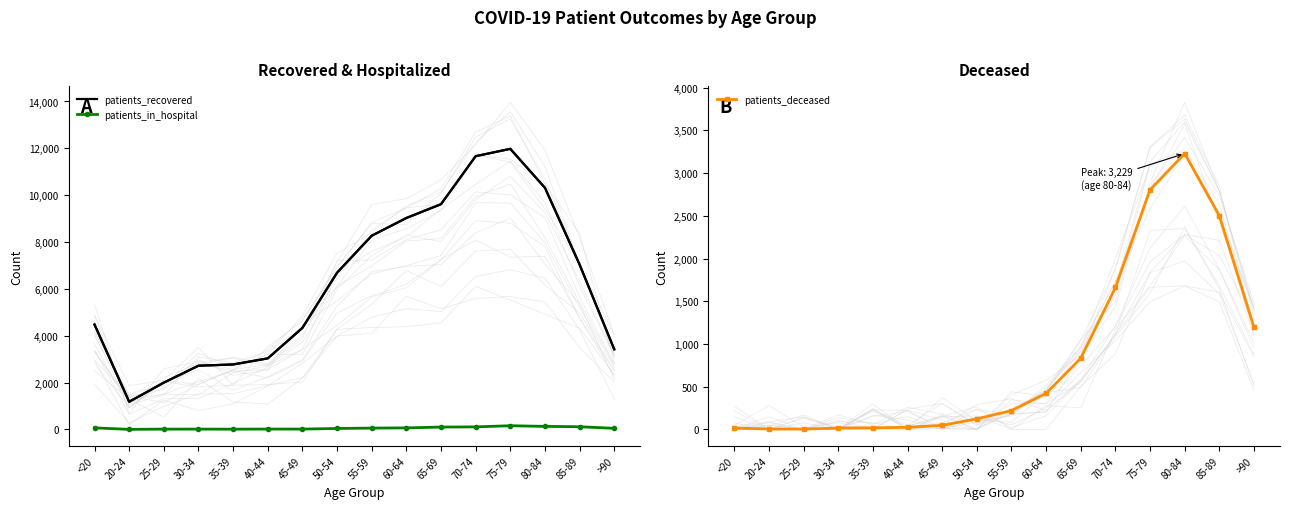

What is the maximum value shown in the chart?

11979